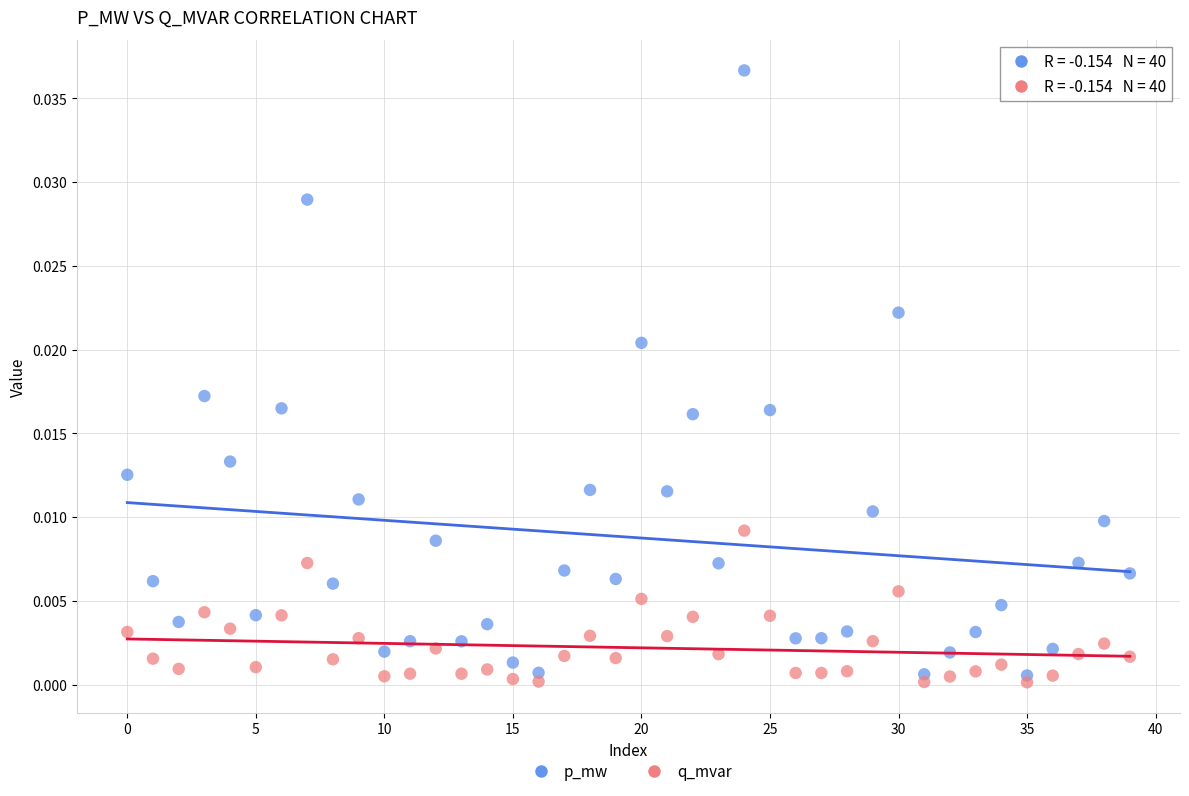

Which series has the widest spread of Y values?

p_mw